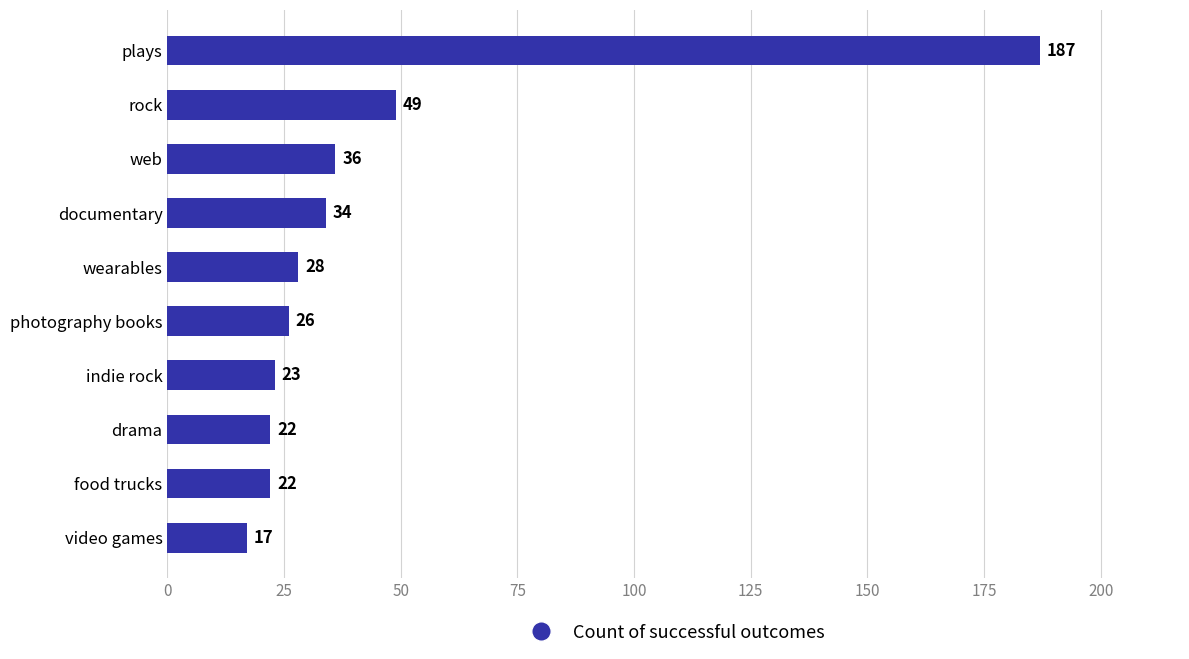

The chart shows a value of 187 at plays. True or false?

True